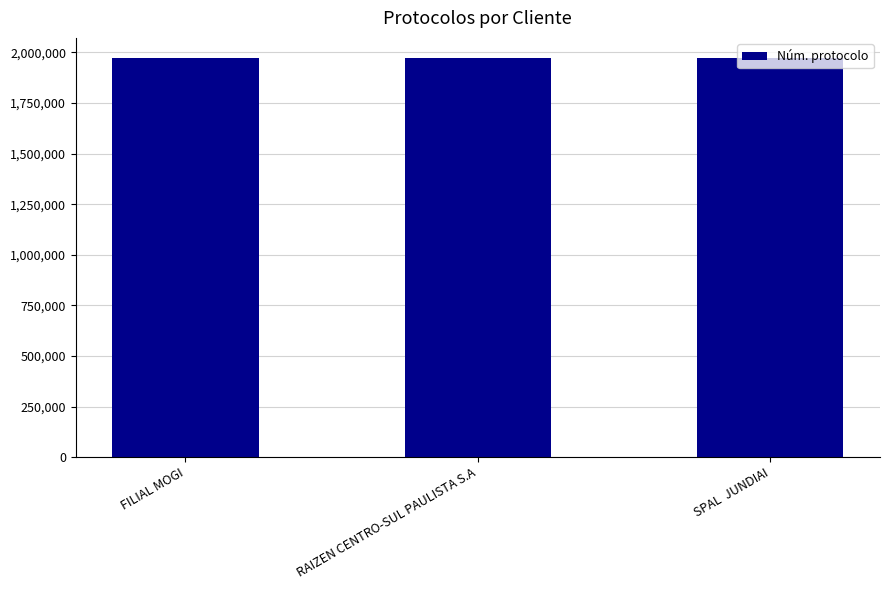

What is the difference between the second highest and minimum values?

27